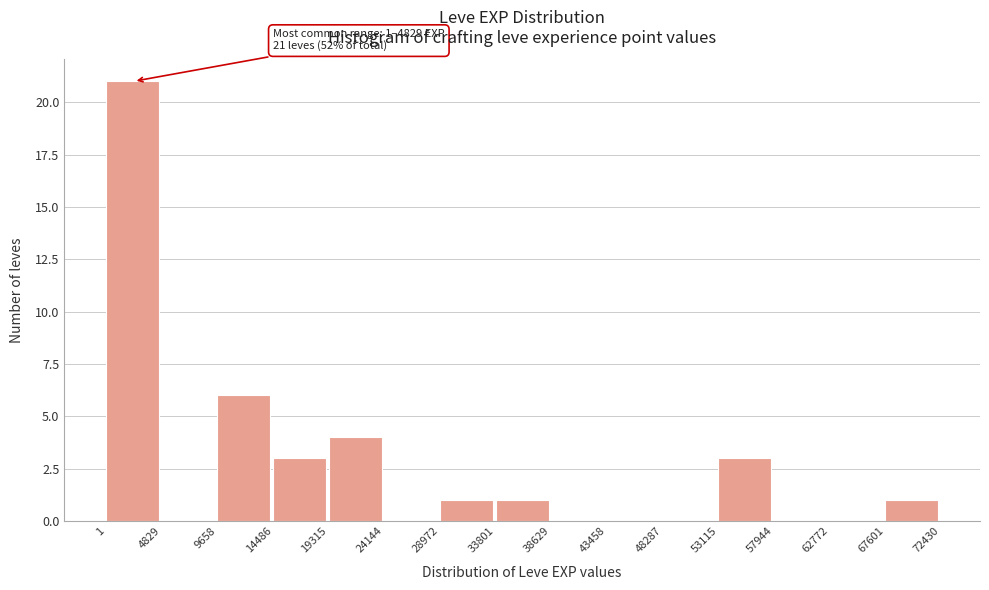

Over which range of the x-axis is the bar tallest?

1 to 4829